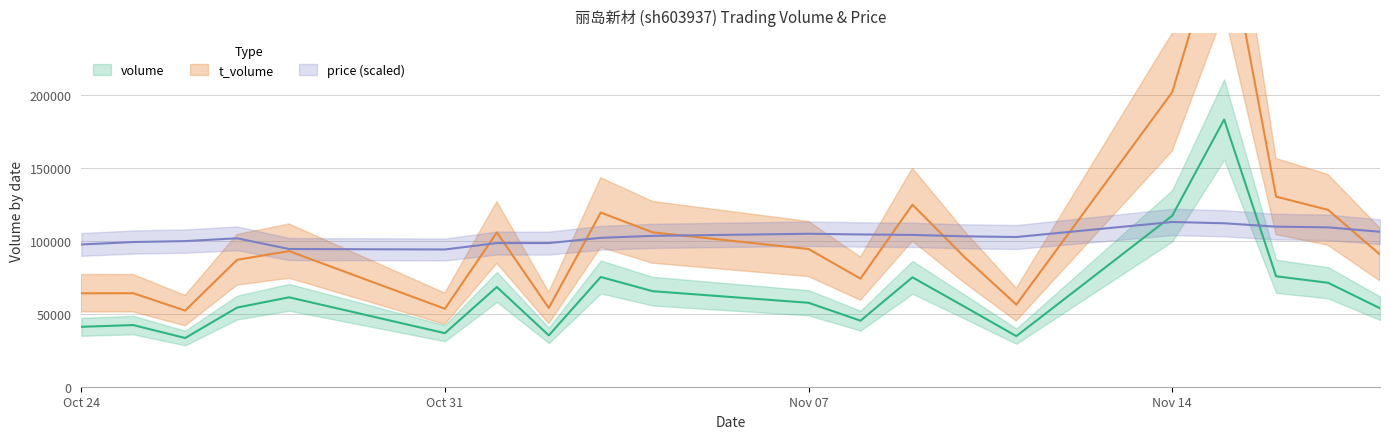

Is this an area chart (filled region under the line)?

No